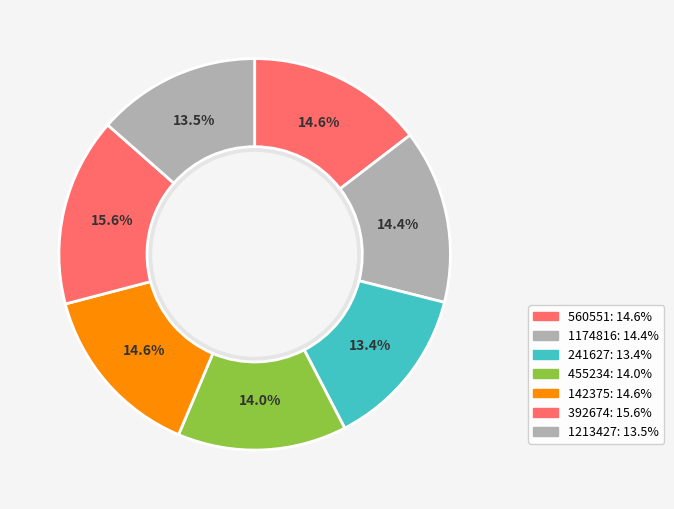

How many slices are in this pie chart?

7